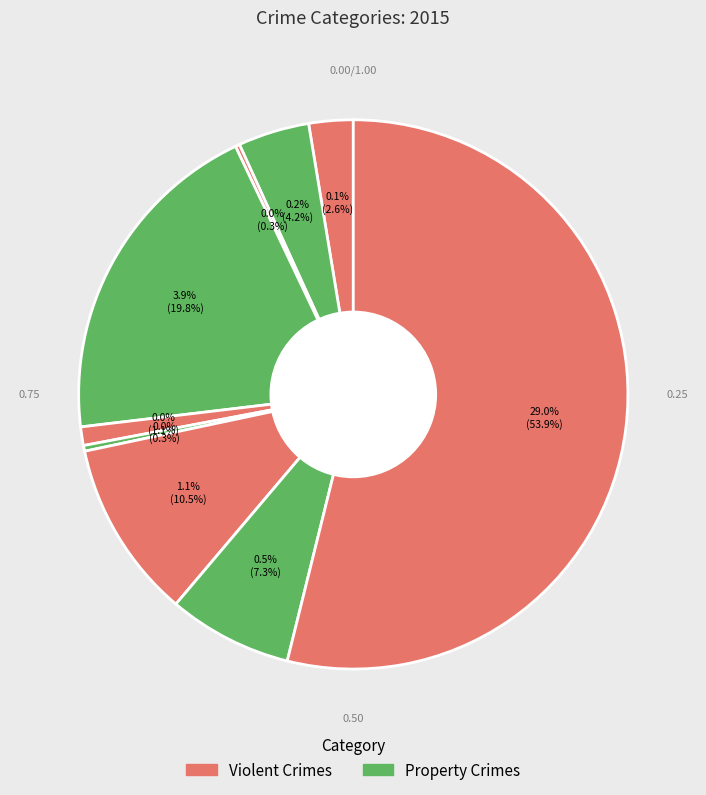

Which slice is the smallest?

Arson